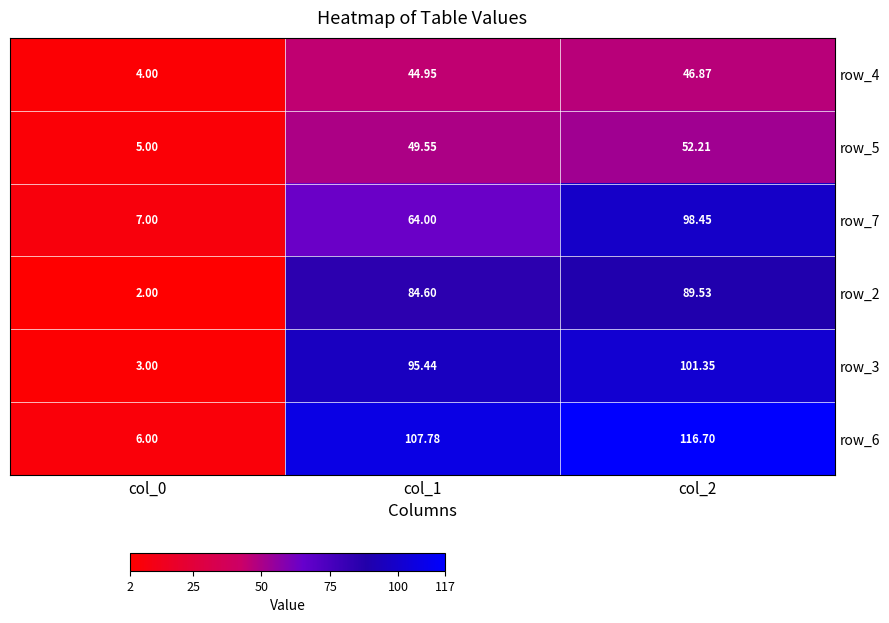

Is the value of row_4 at col_1 greater than the value of row_5 at col_2?

No